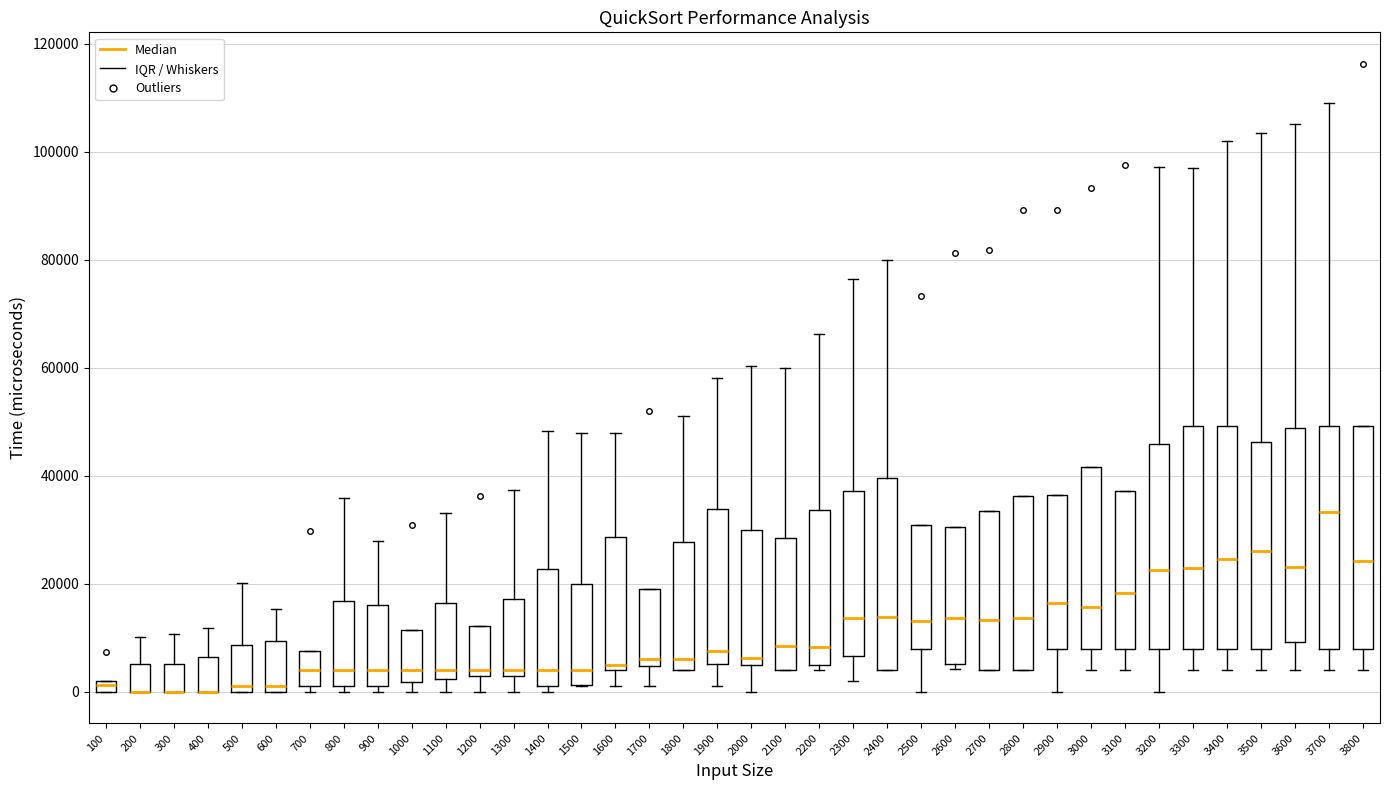

Where does the median line of the box at x = 2600 sit on the y-axis? The values are not printed on the chart, so give them approximately, as read against the axis.

14000